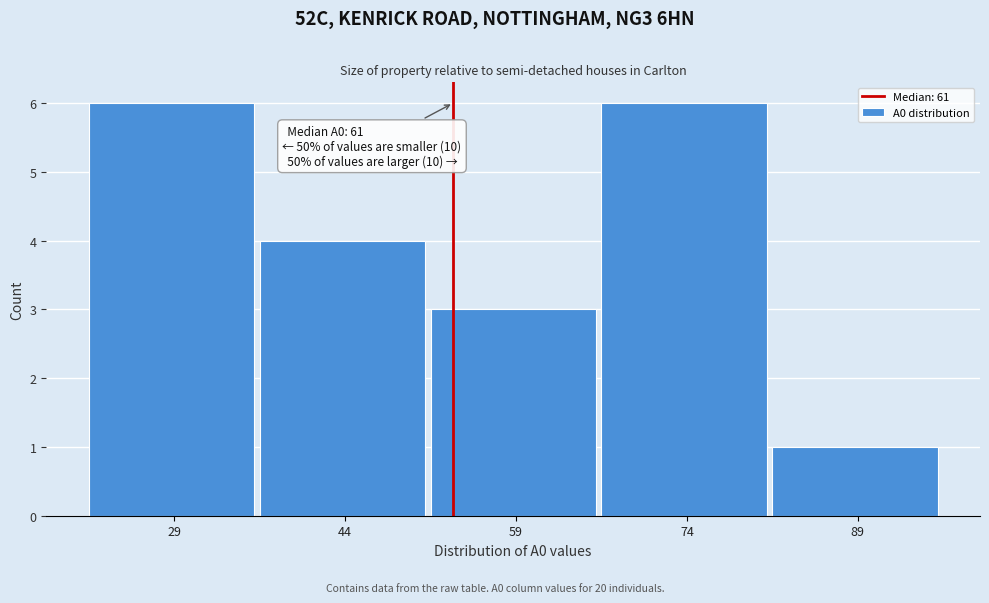

Reading left to right, list all the values displayed in this chart.

6	4	3	6	1